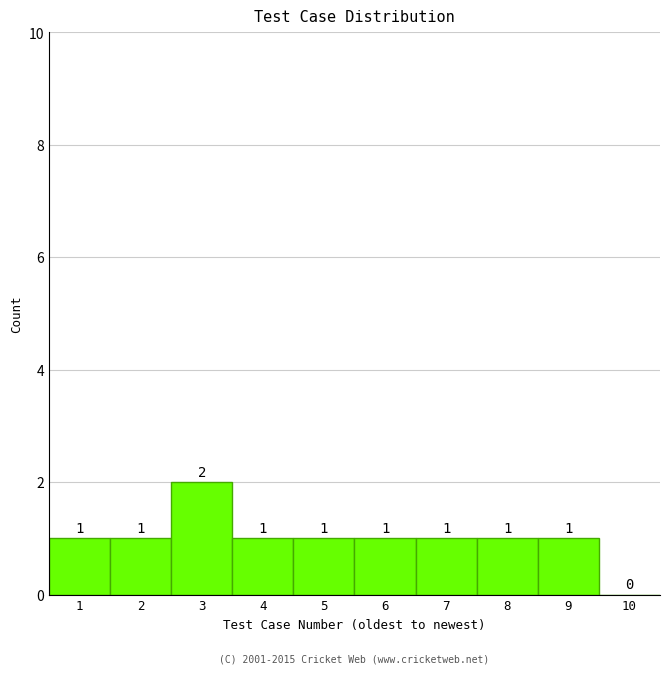

Reading left to right, extract all data points from this chart.

1=1	2=1	3=2	4=1	5=1	6=1	7=1	8=1	9=1	10=0